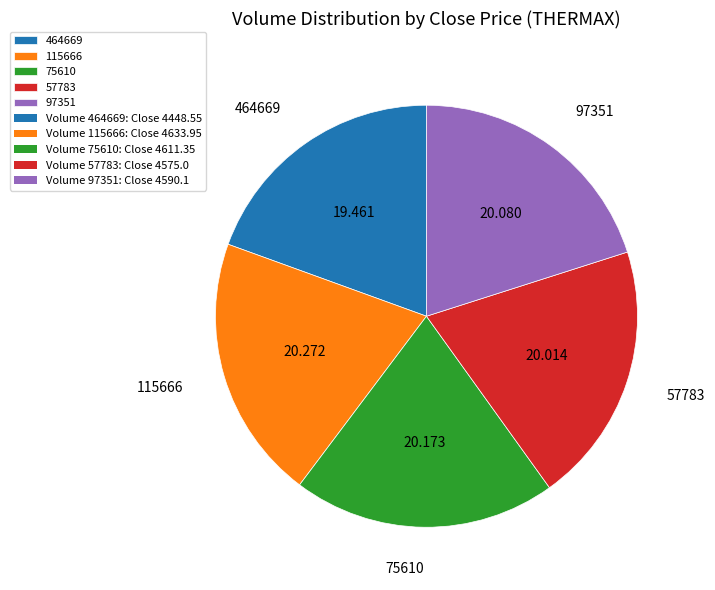

Is the sum of 464669 and 75610 greater than half?

No